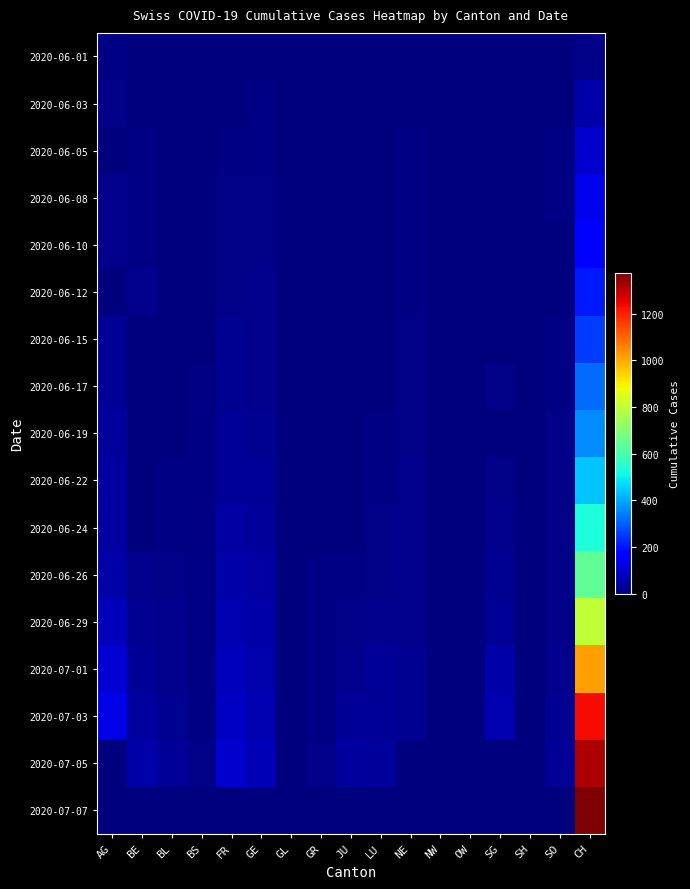

Which category has the highest value across all series?

CH